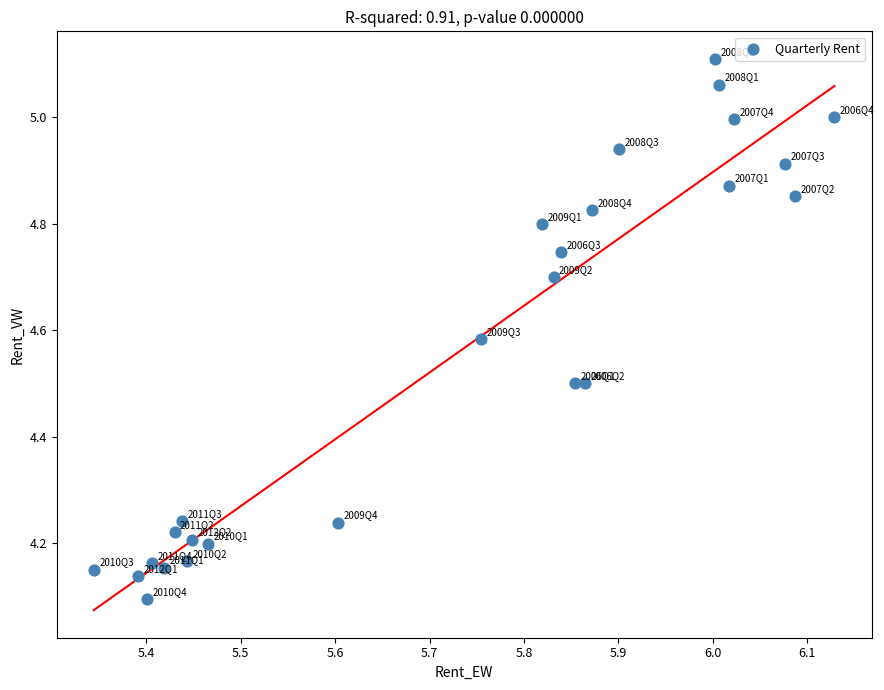

What is the range of Y values (max minus min)?

1.0